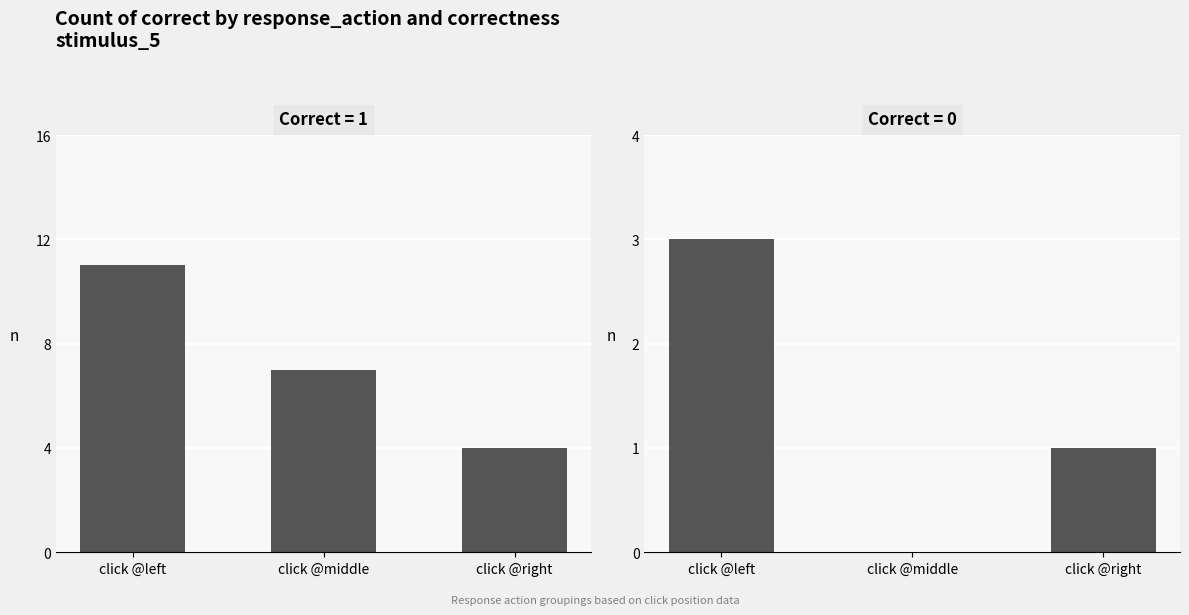

Rank the series by their average value, from highest to lowest.

correct, incorrect